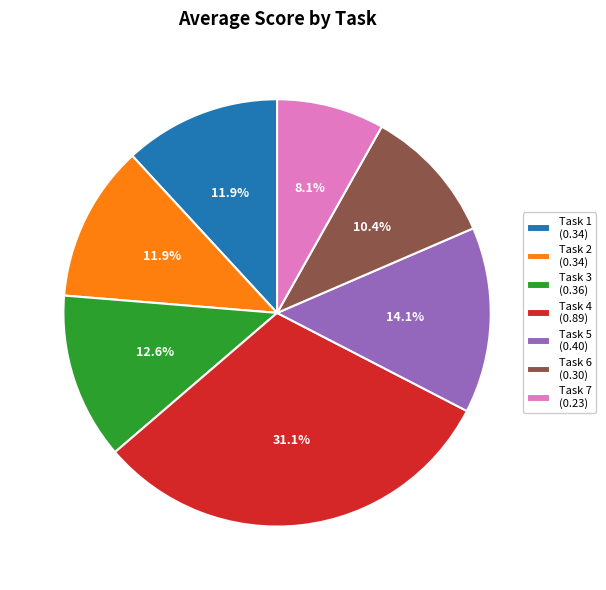

Which has a higher value, Task 2 (0.34) or Task 4 (0.89)?

Task 4 (0.89)